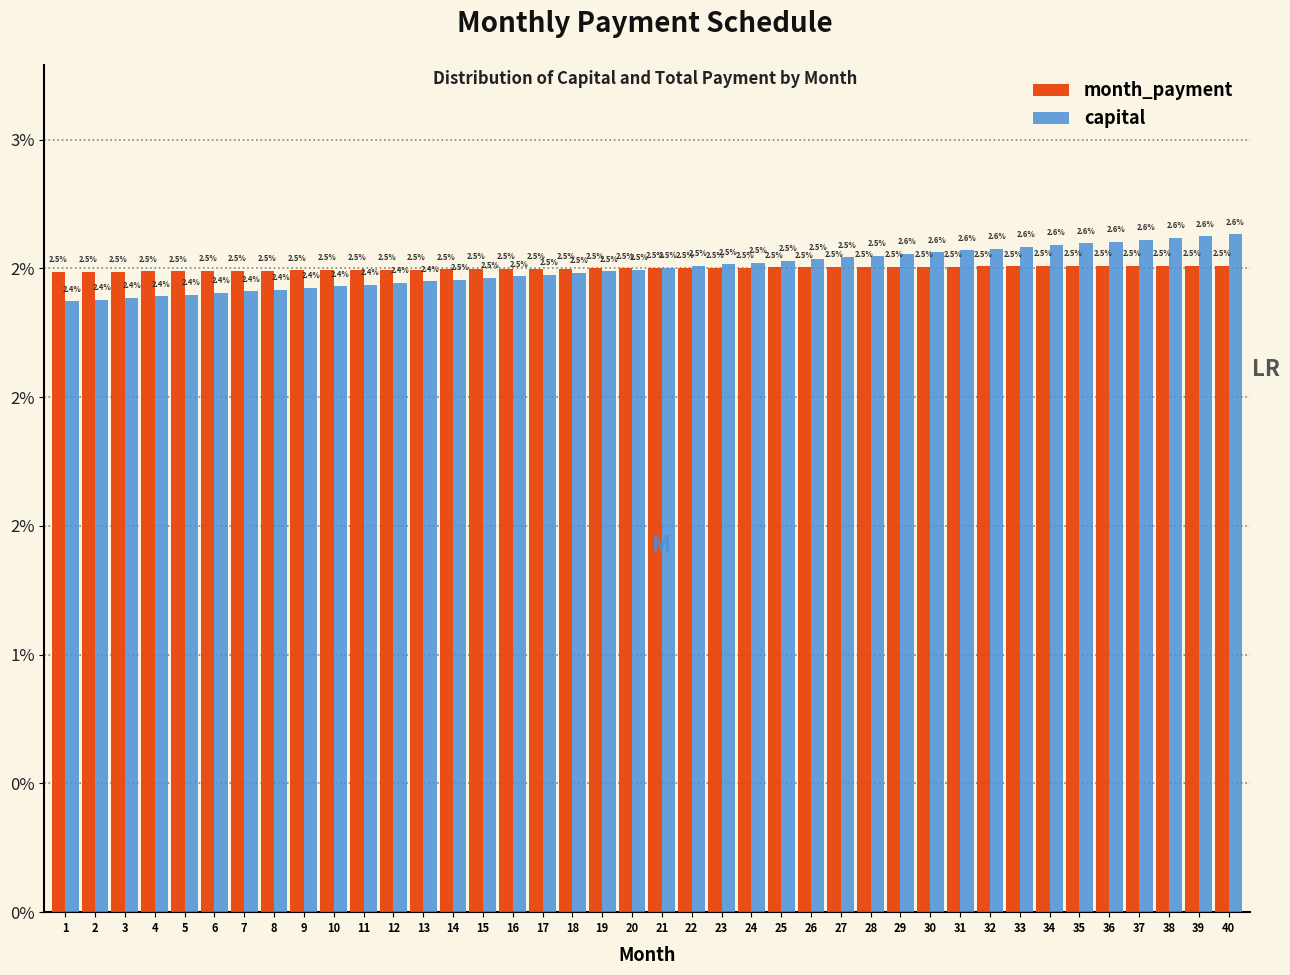

What are all the series names shown in the legend?

month_payment, capital